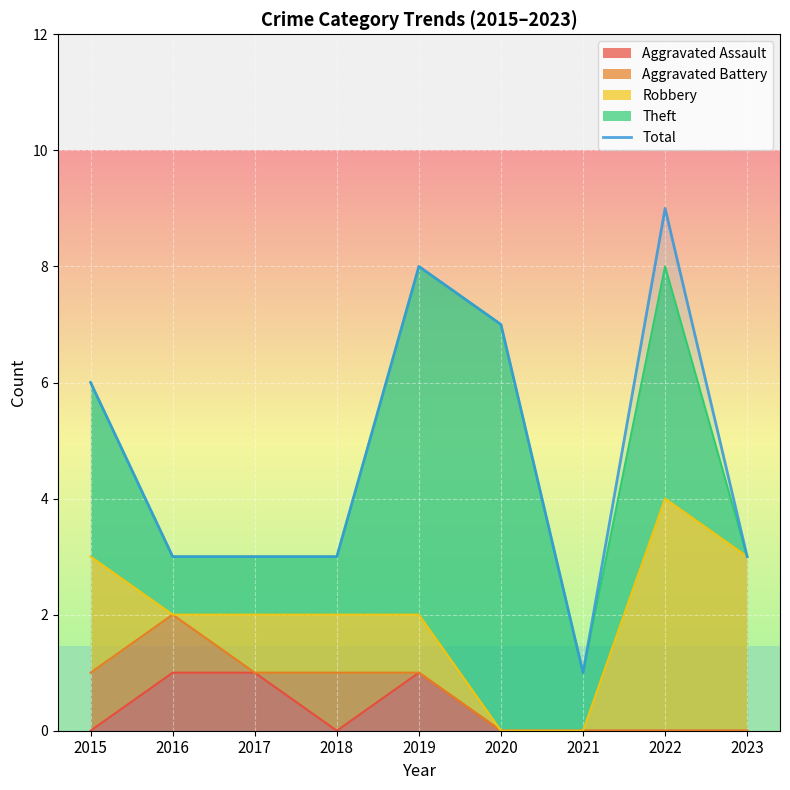

List the labels in order of value, smallest first.

2021, 2016, 2017, 2018, 2023, 2015, 2020, 2019, 2022